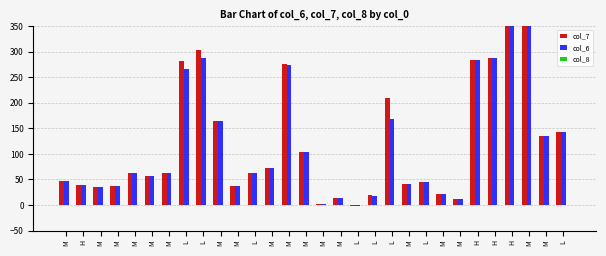

At how many categories does at least one series exceed 89?

12